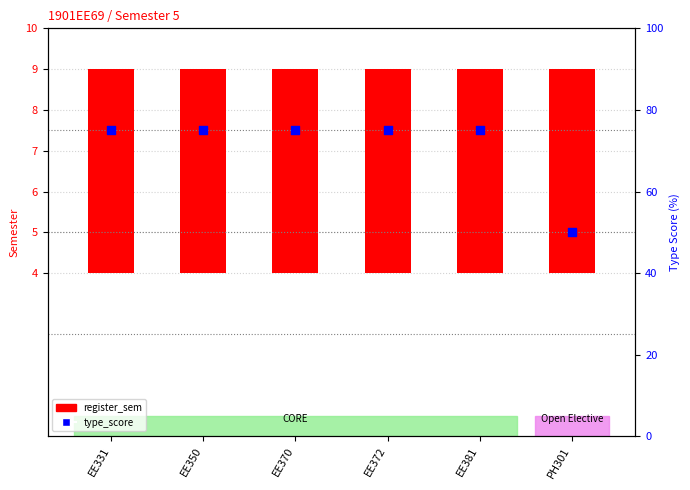

Is the value of register_sem at PH301 greater than the value of type_score at EE350?

No